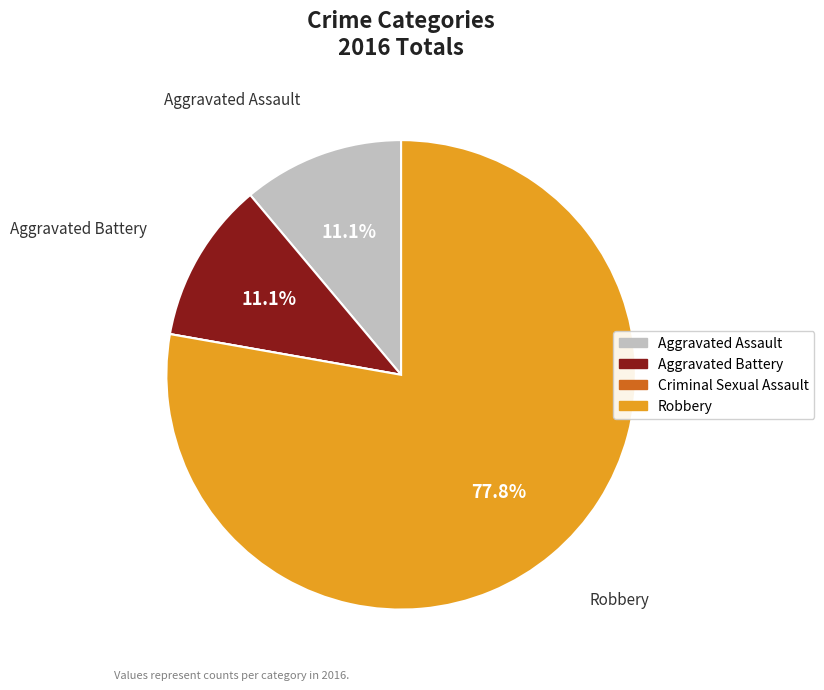

Between Robbery and Aggravated Battery, which is larger?

Robbery